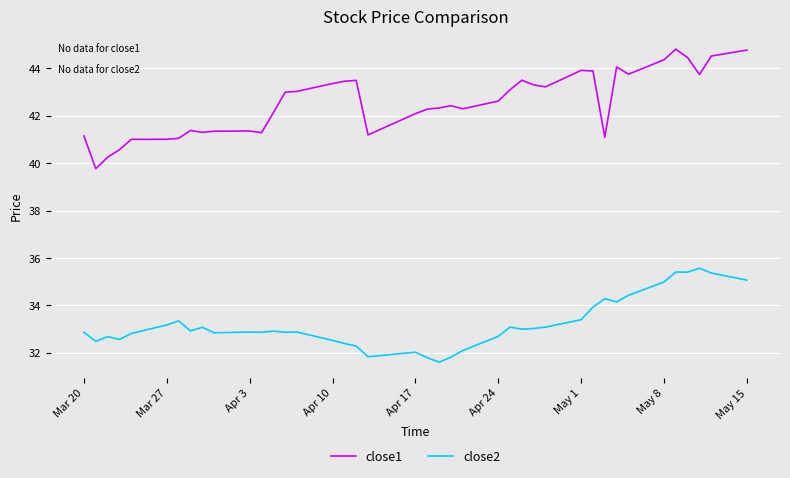

List the series in order of their peak value, lowest first.

close2, close1